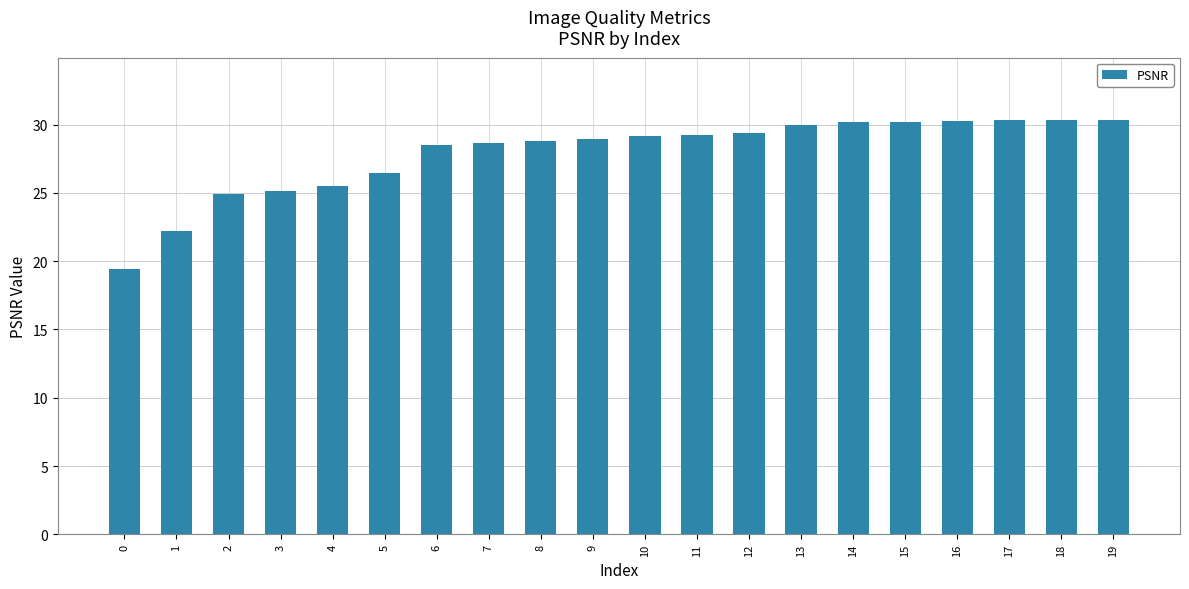

What is the difference between the values at 2 and 17?

5.4